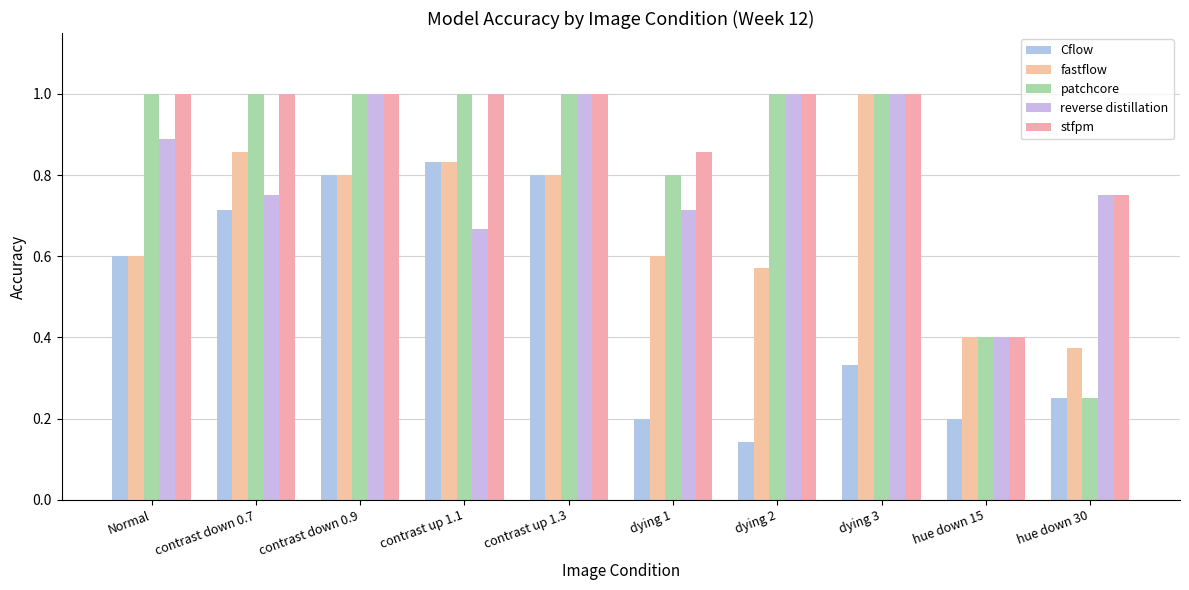

Count the number of categories in the chart.

10